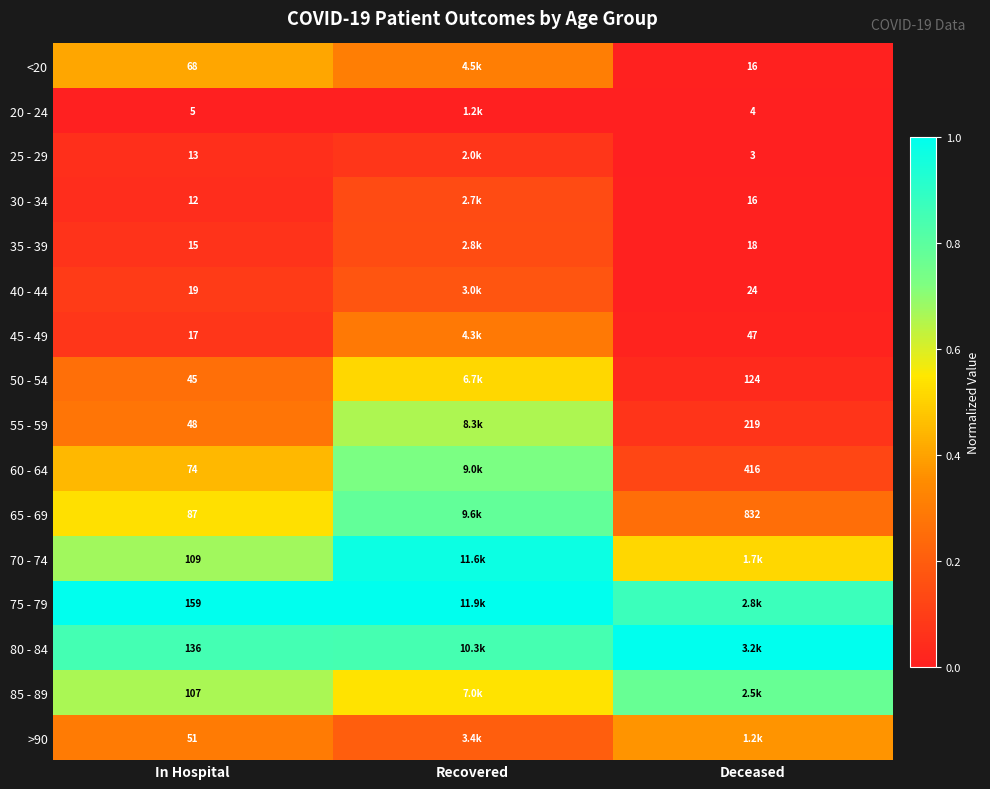

Is the value of 85 - 89 at In Hospital greater than the value of 20 - 24 at In Hospital?

Yes